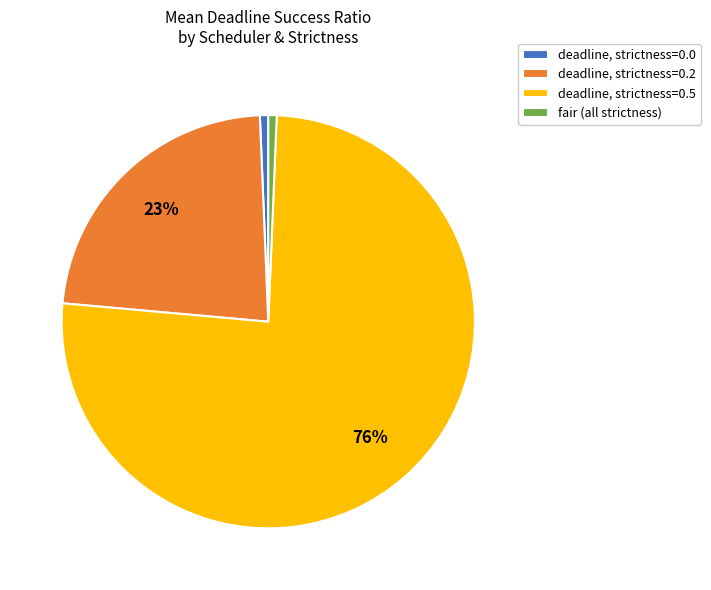

Is there a majority slice in this chart?

Yes